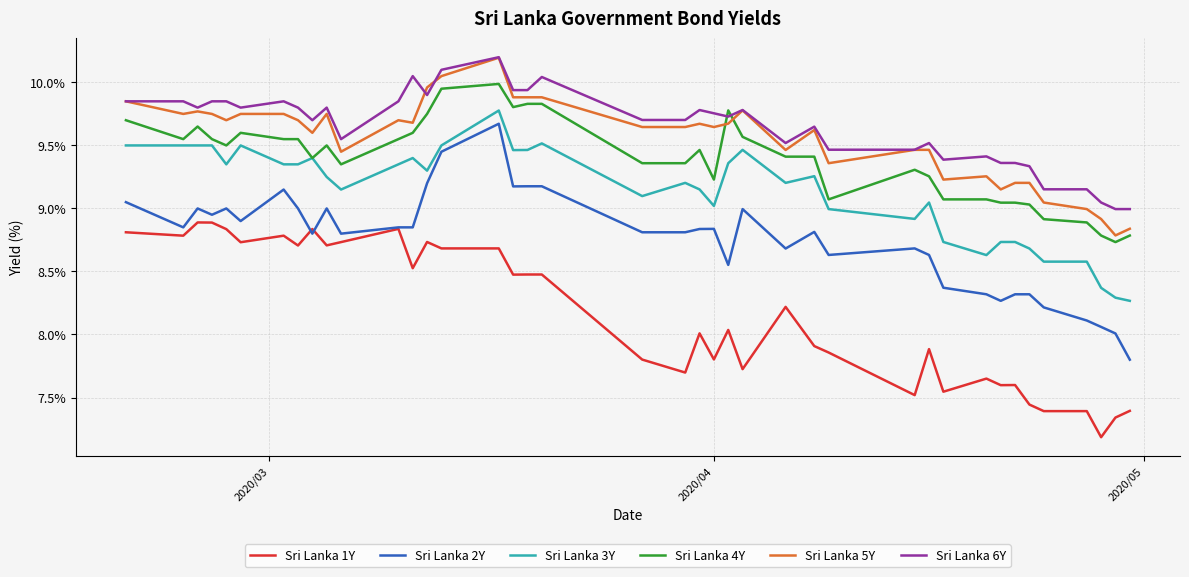

Which series has the widest spread of values?

Sri Lanka 2Y